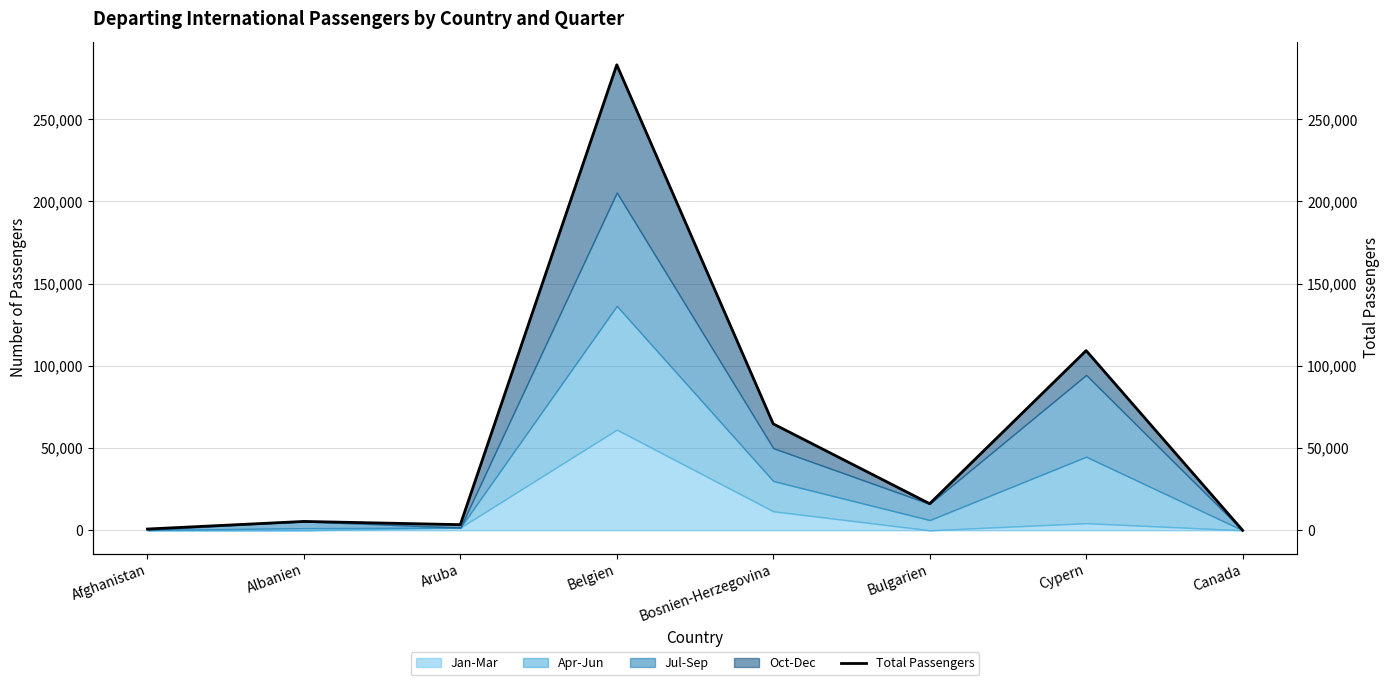

What is the change in value from Afghanistan to Aruba?

+2661